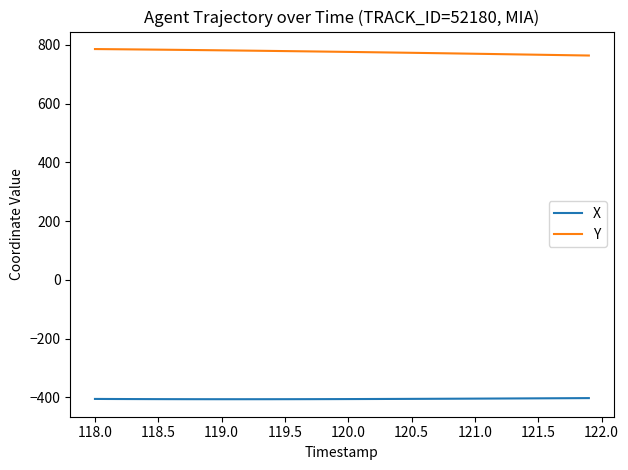

What is the highest value of the X series?

-402.9